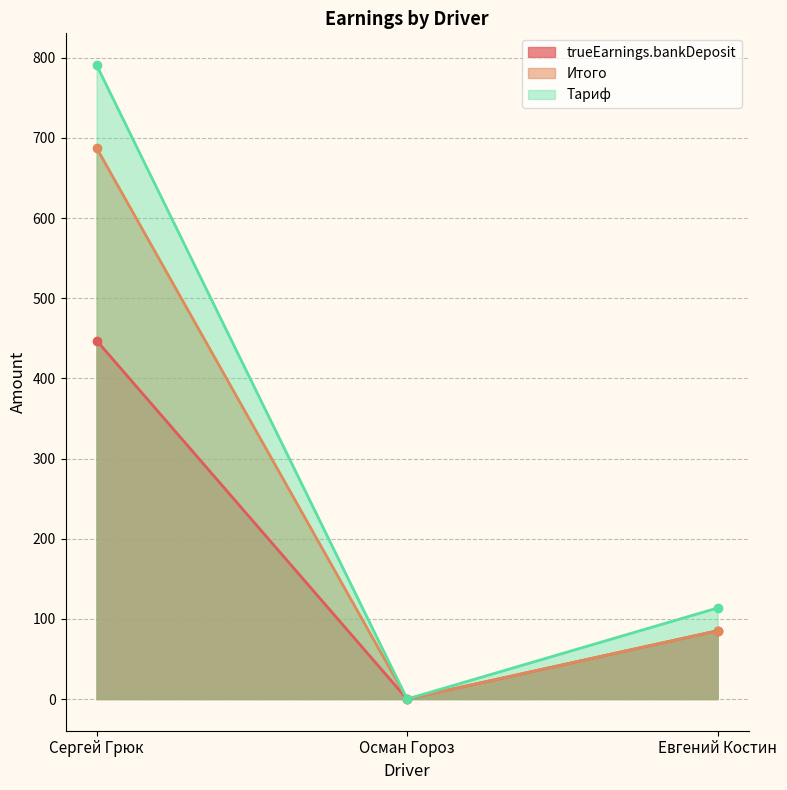

The value of Тариф at Евгений Костин is 30.3. True or false?

False